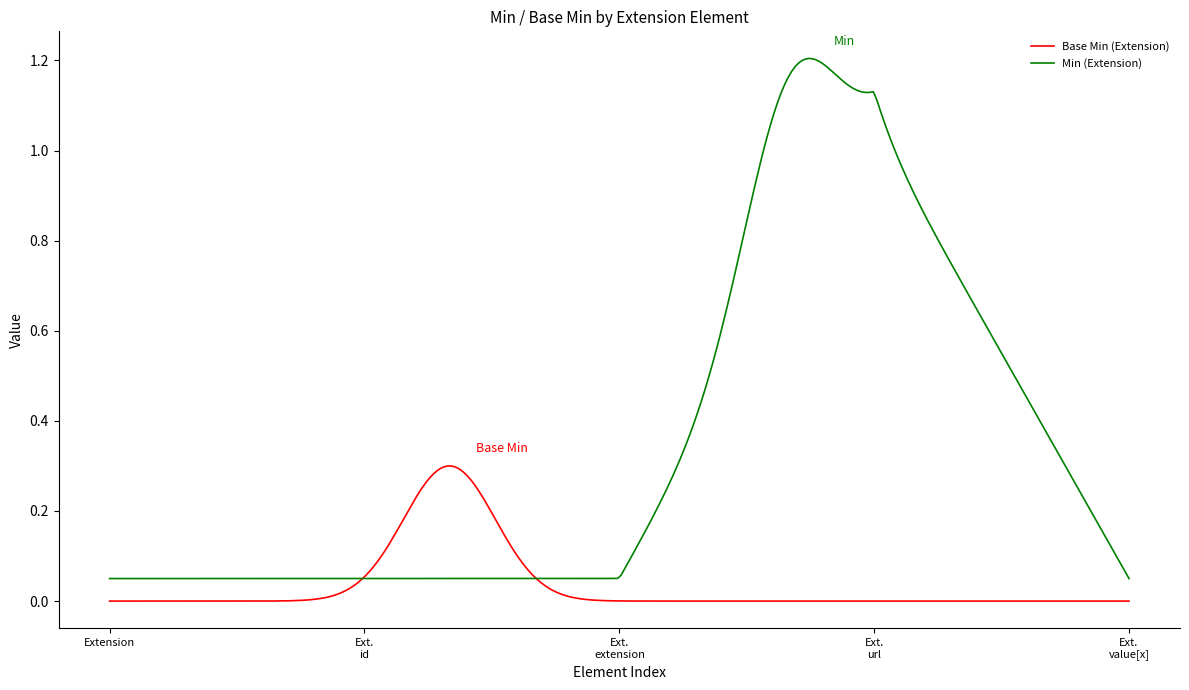

Which series has the widest spread of values?

Min (Extension)